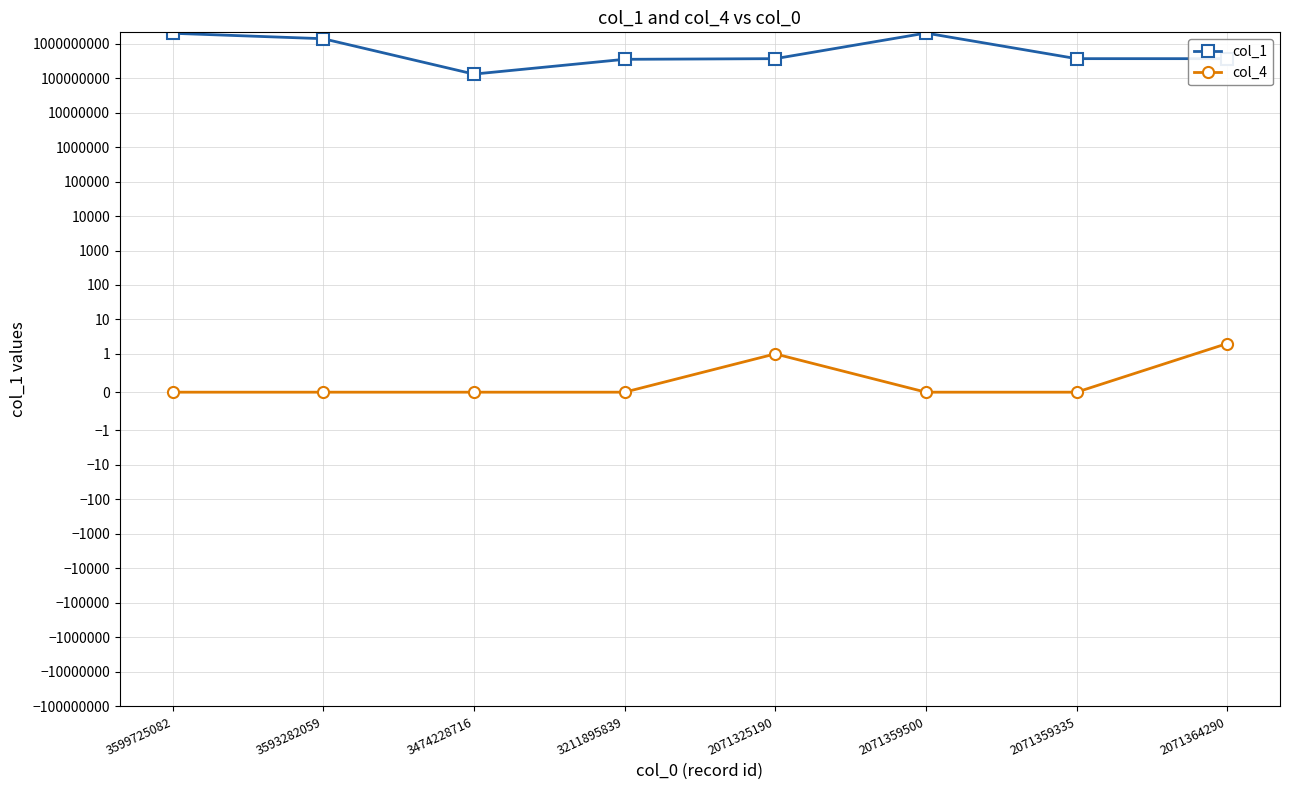

Reading left to right, what are all the values shown in this chart?

col_1: 3599725082=2018446272	3593282059=1402570837	3474228716=131816465	3211895839=354038382	2071325190=369899859	2071359500=2045972801	2071359335=369899859	2071364290=369899859
col_4: 3599725082=0	3593282059=0	3474228716=0	3211895839=0	2071325190=1	2071359500=0	2071359335=0	2071364290=2